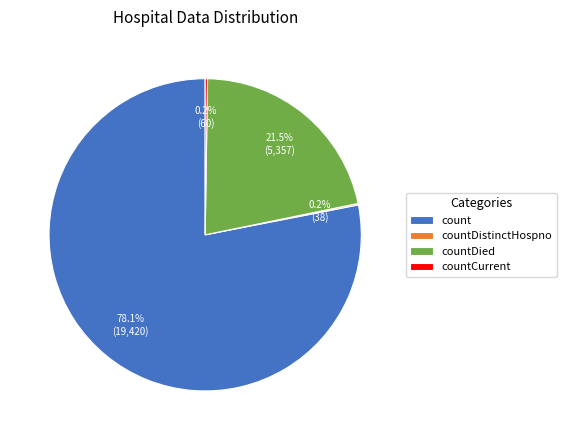

To the nearest percent, what is the average slice percentage?

25%